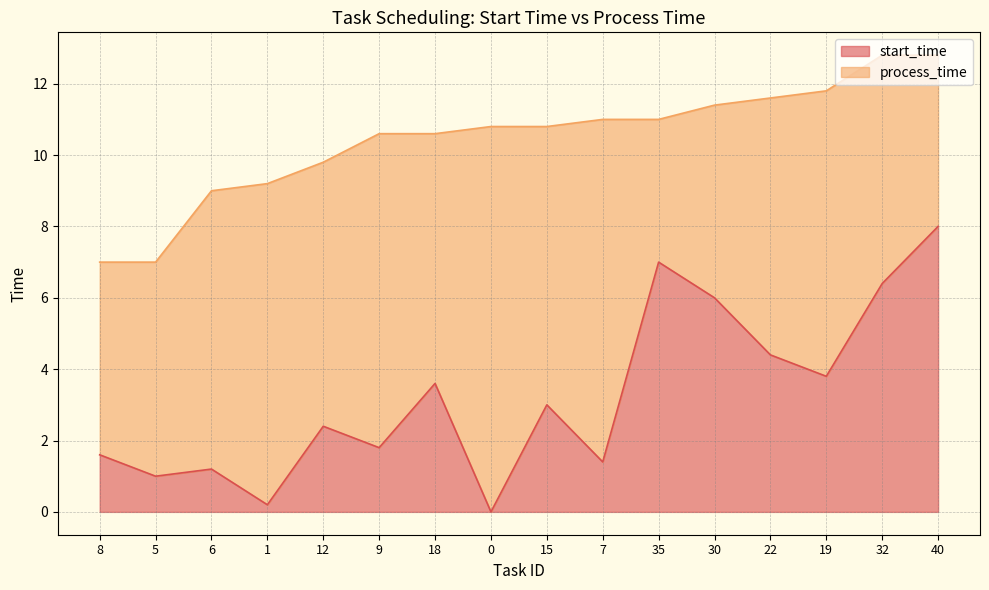

What is the maximum value shown in the chart?

8.0